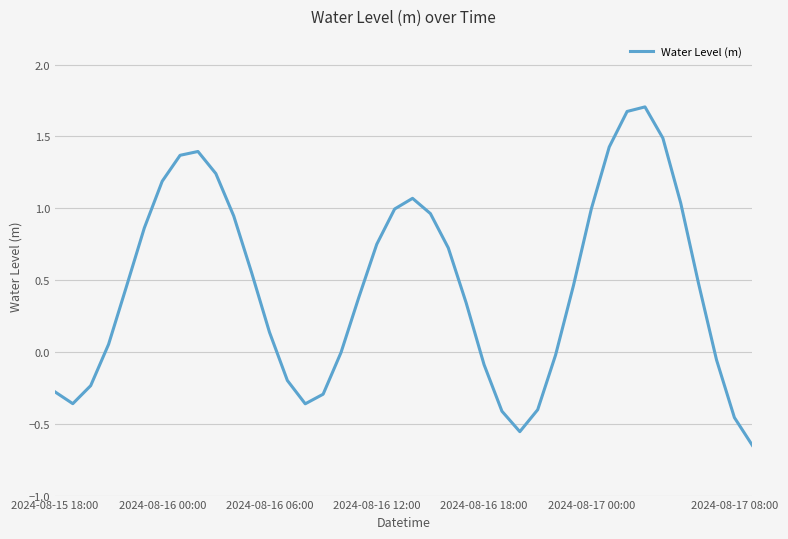

What is the maximum value shown in the chart?

1.7